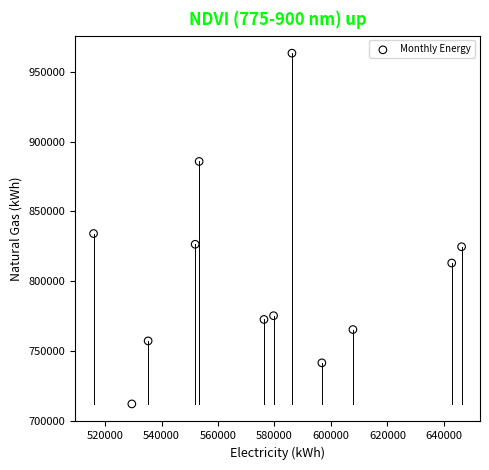

What is the average X value?

576811.4